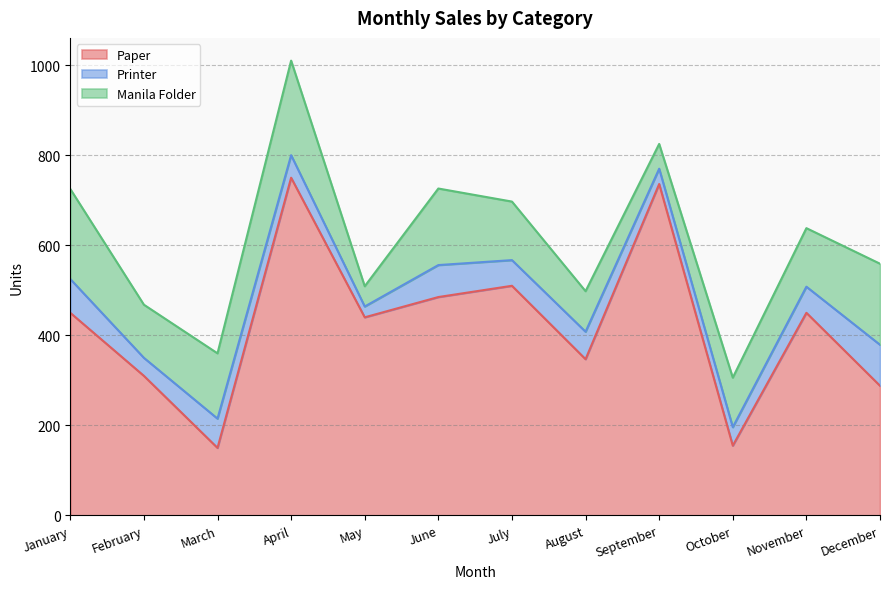

What are all the series names shown in the legend?

Paper, Printer, Manila Folder